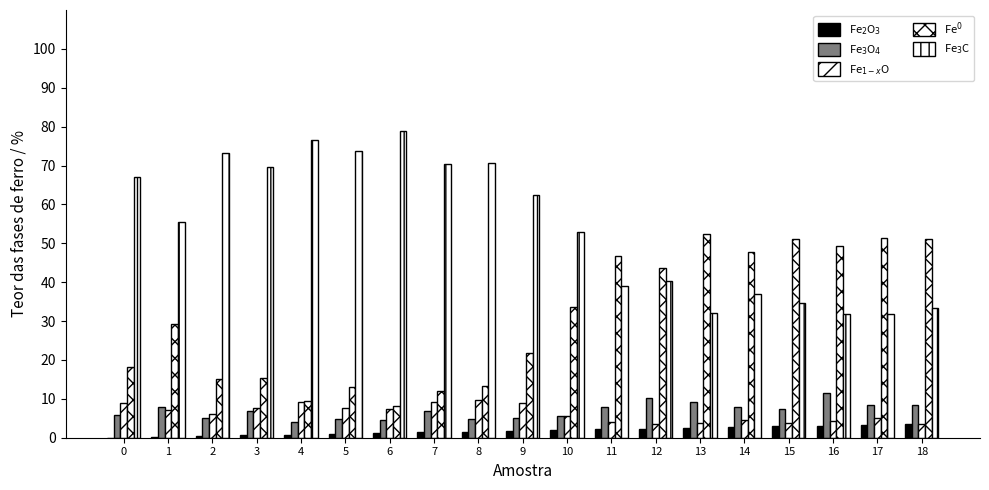

What is the maximum value for Fe$^0$?

52.4